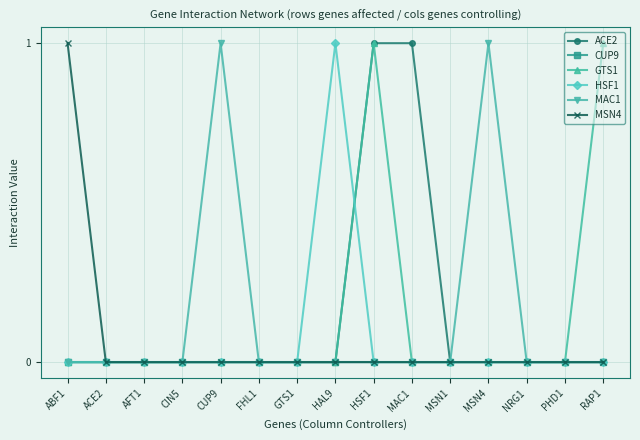

Is the value of GTS1 at HSF1 greater than the value of CUP9 at PHD1?

Yes